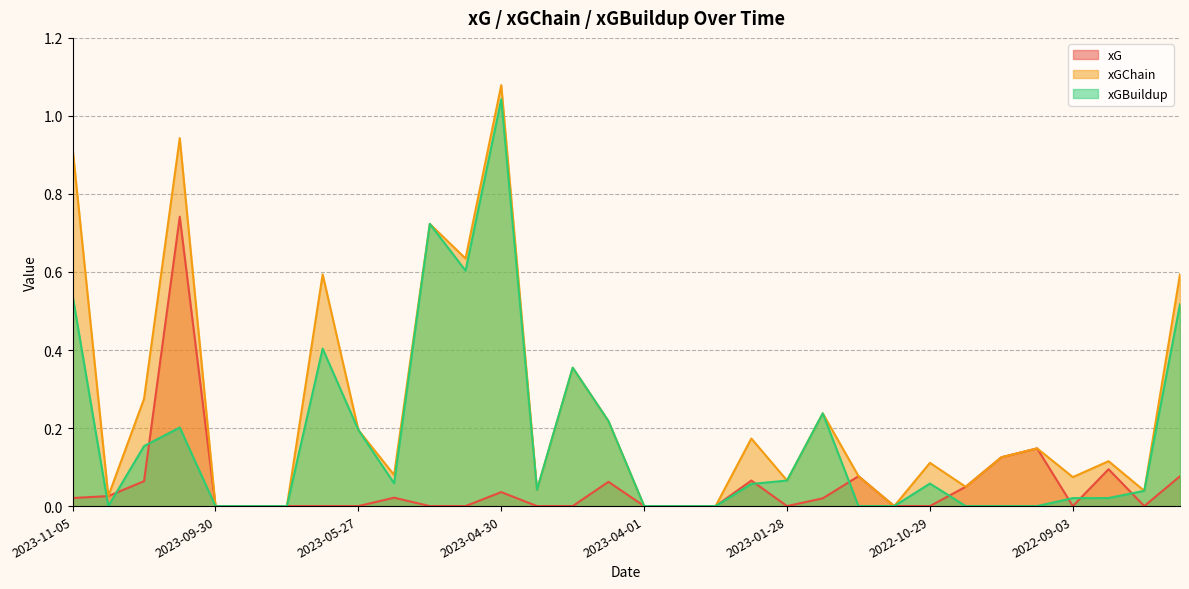

At 2023-01-28, list the series in order from smallest to largest.

xG, xGChain, xGBuildup